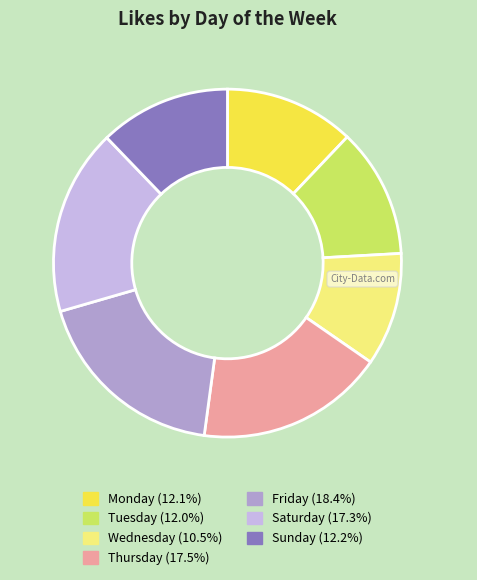

Is there a majority slice in this chart?

No